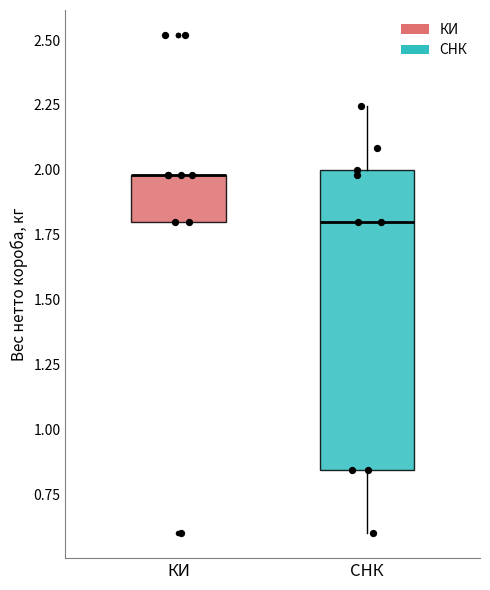

Reading left to right, read every box against the y-axis: the position of its median line, the range the box covers, and the ends of its whiskers. The values are not printed on the chart, so give them approximately, as read against the axis.

КИ: median 2.00 (drawn on the box's upper edge), box 1.80 to 2.00, whiskers 1.80 to 2.00
СНК: median 1.80, box 0.85 to 2.00, whiskers 0.60 to 2.25